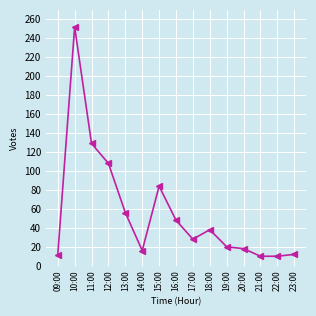

What is the greatest value displayed?

252